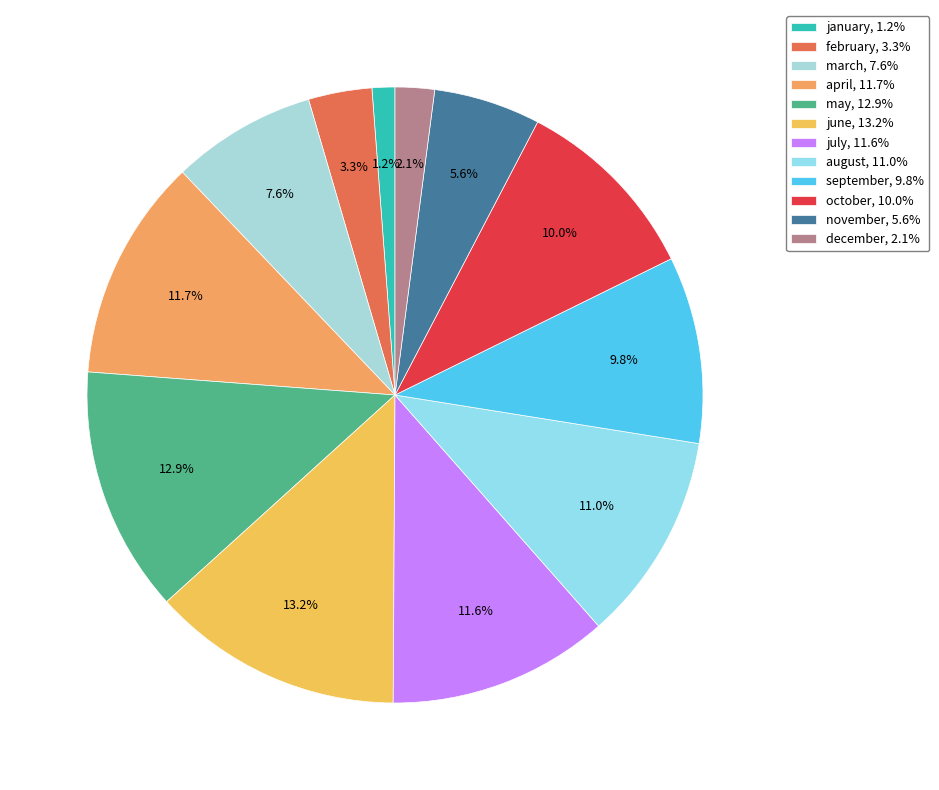

How many segments does this pie chart have?

12